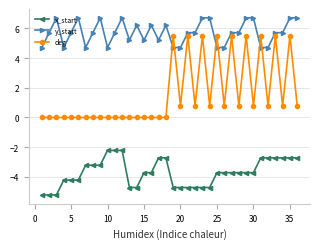

What is the difference between the maximum and minimum values in the x_start series?

3.0